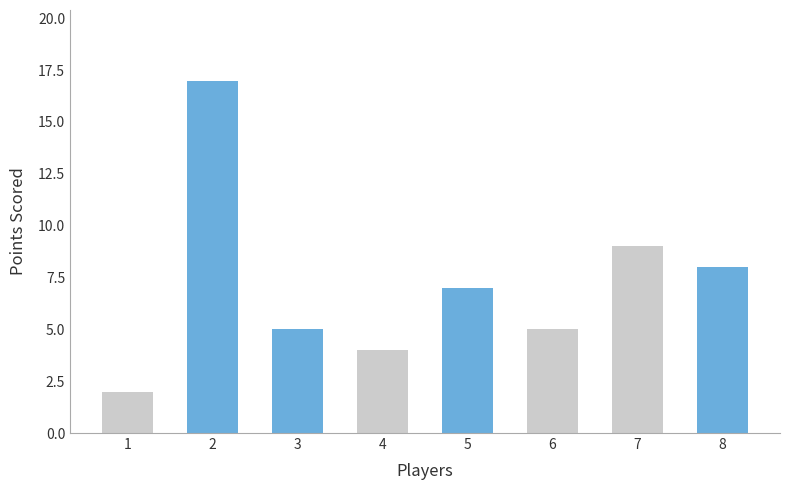

What is the difference between the maximum and minimum values?

15